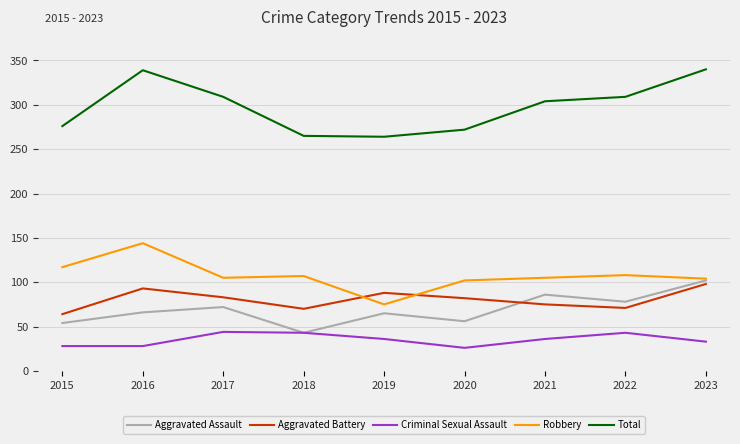

What is the total value across all series at 2020?

538